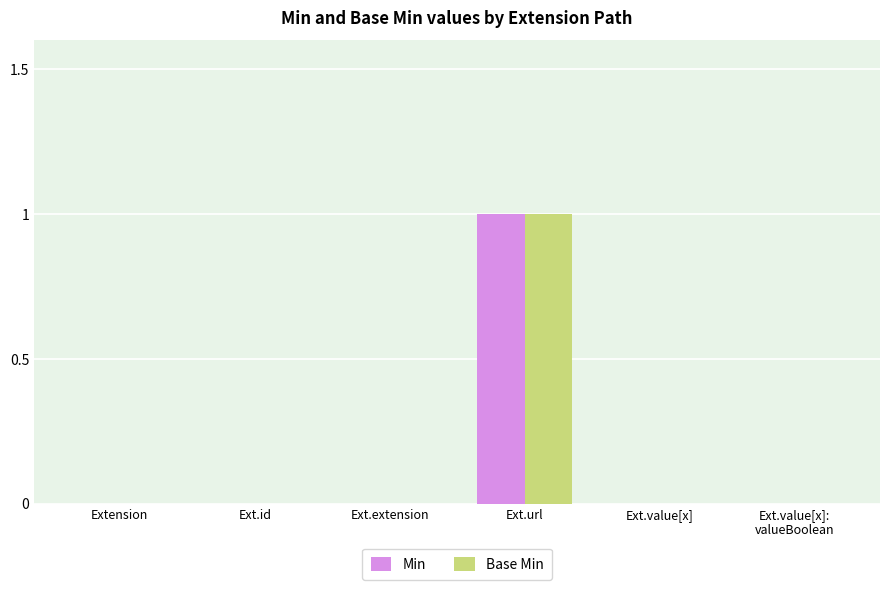

How many distinct data groups are displayed?

2